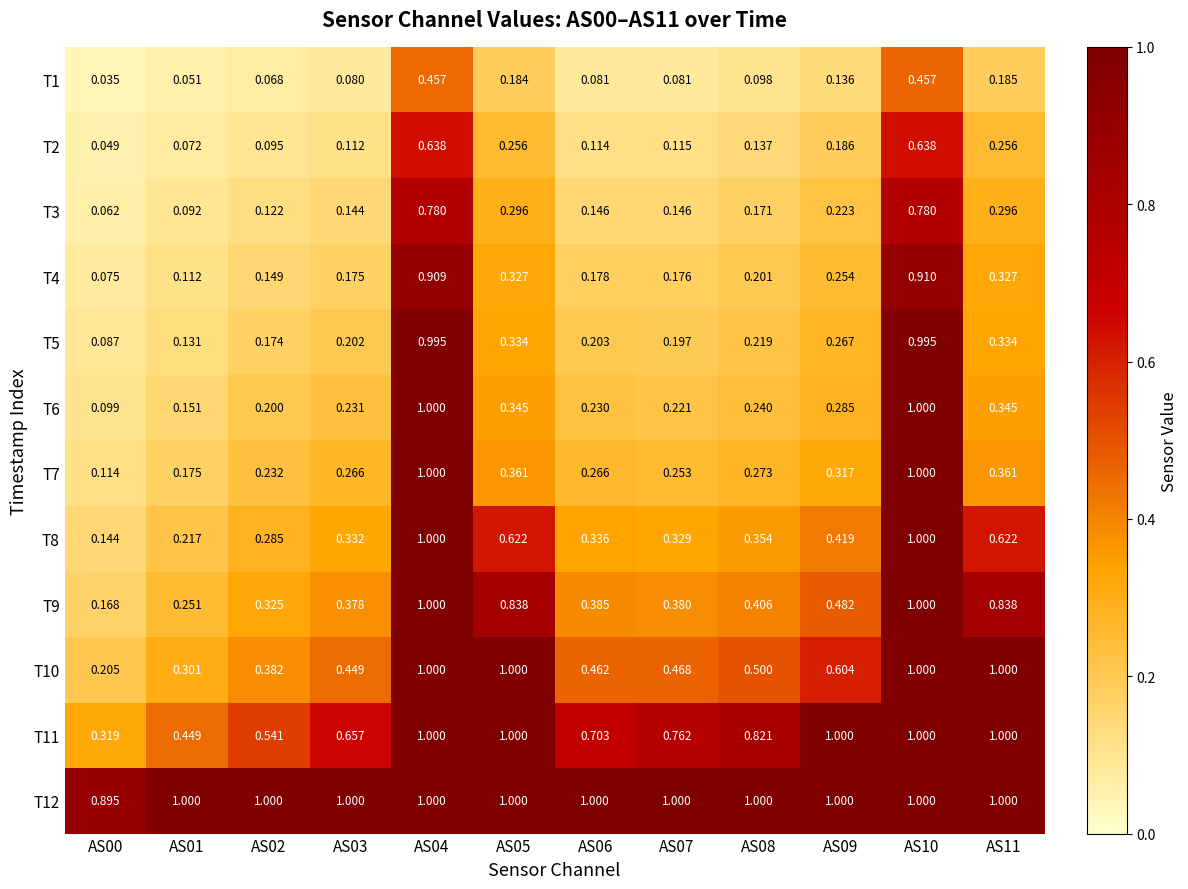

At which category is the sum across all series the highest?

AS10